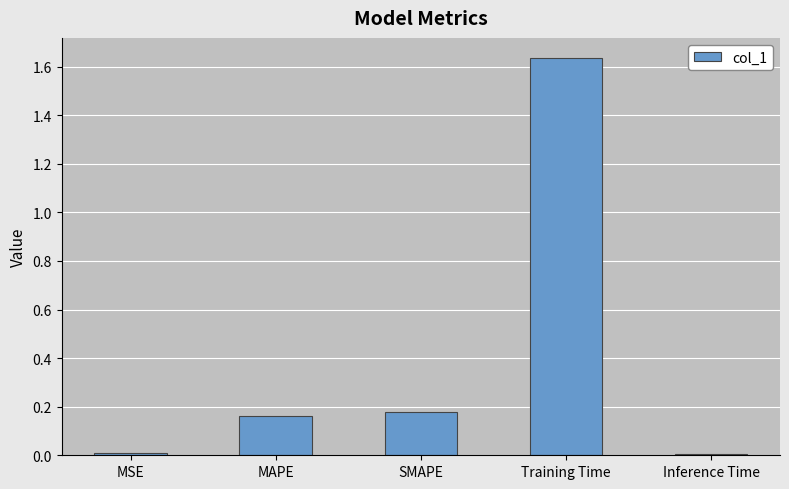

How many bars are there in total?

5